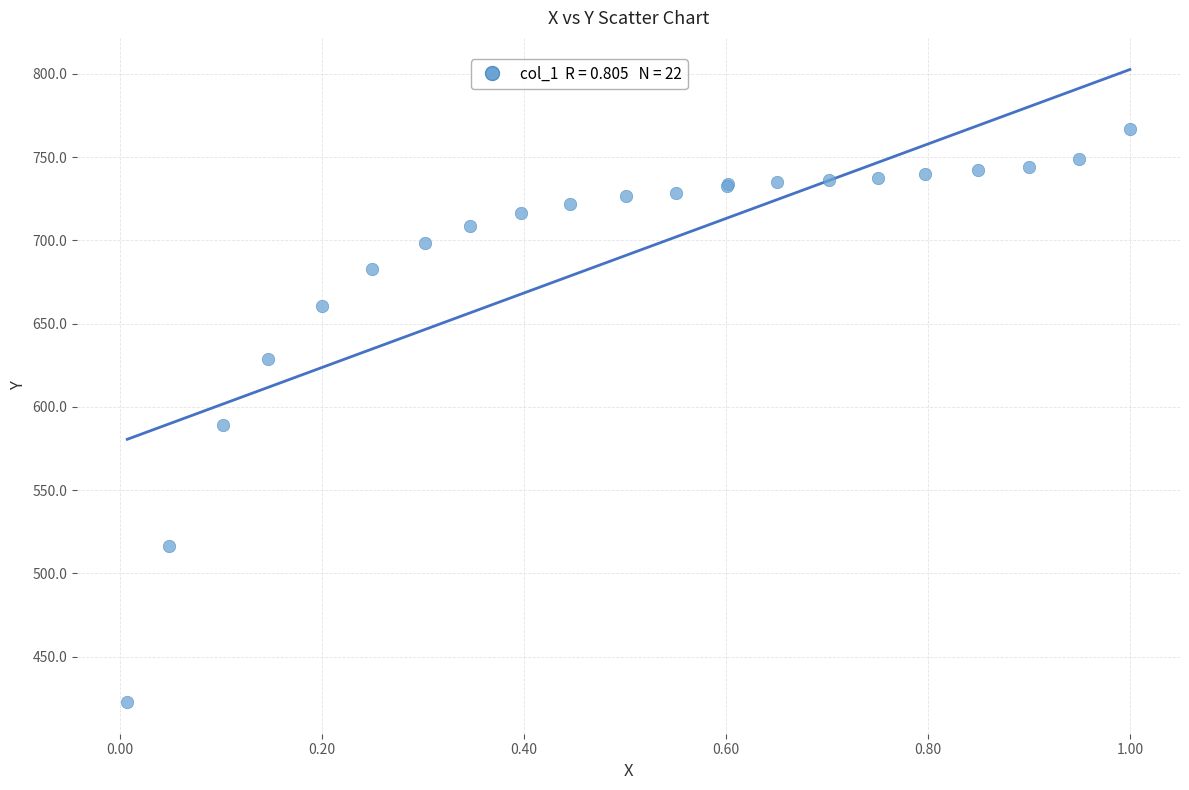

What Y value in the scatter plot is closest to 594?

589.2